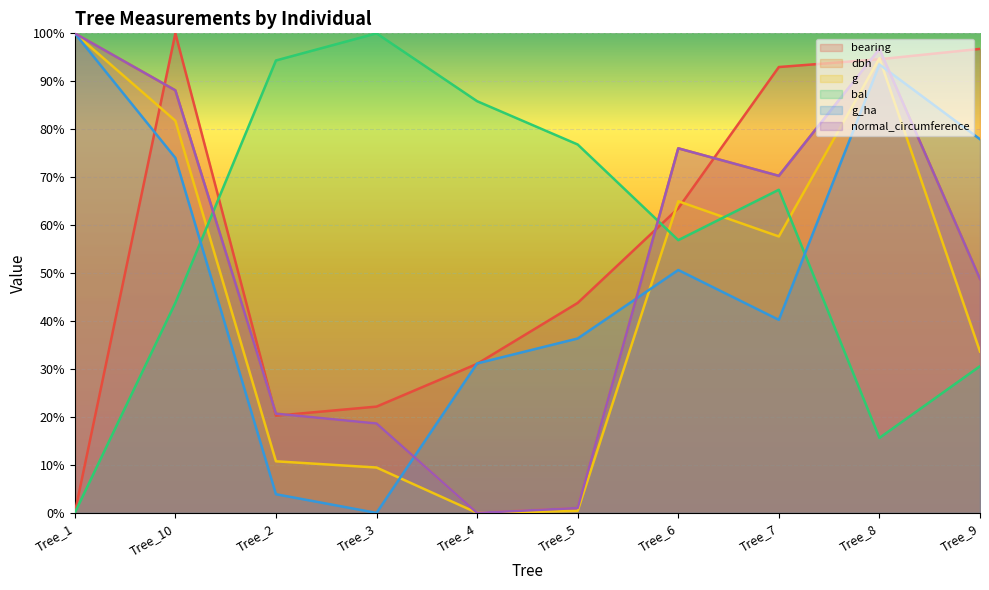

Which category has the lowest value across all series?

Tree_1